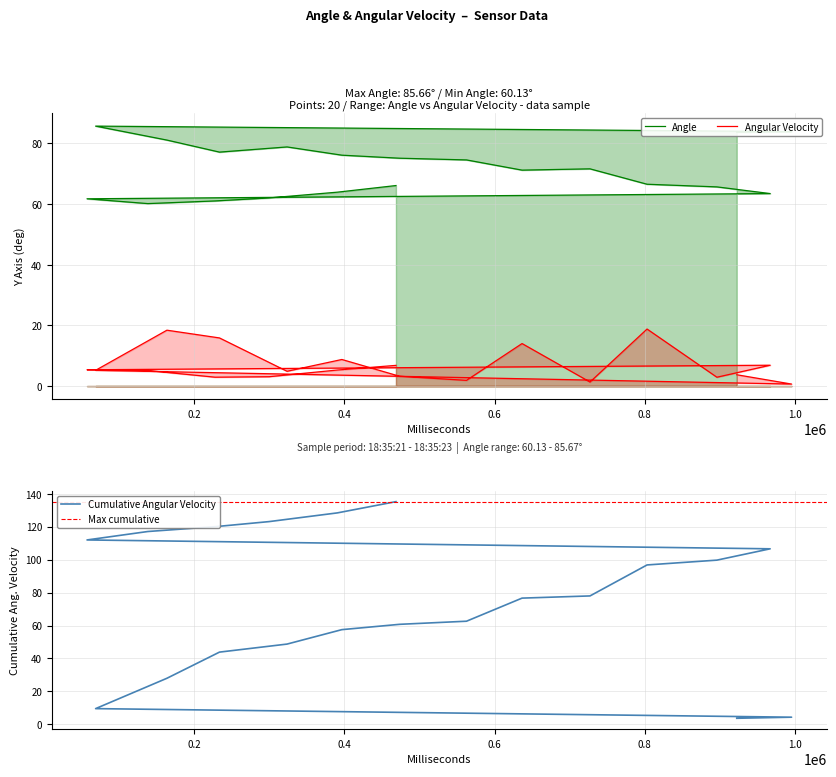

How many distinct data groups are displayed?

2